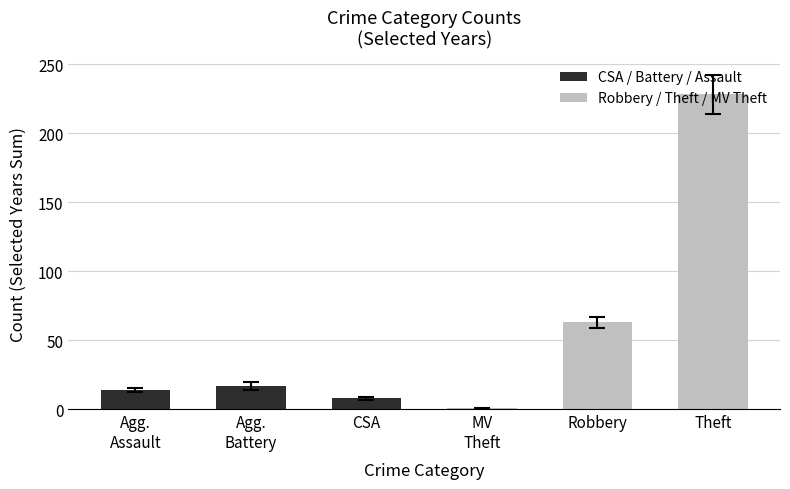

How many bars are there in total?

6